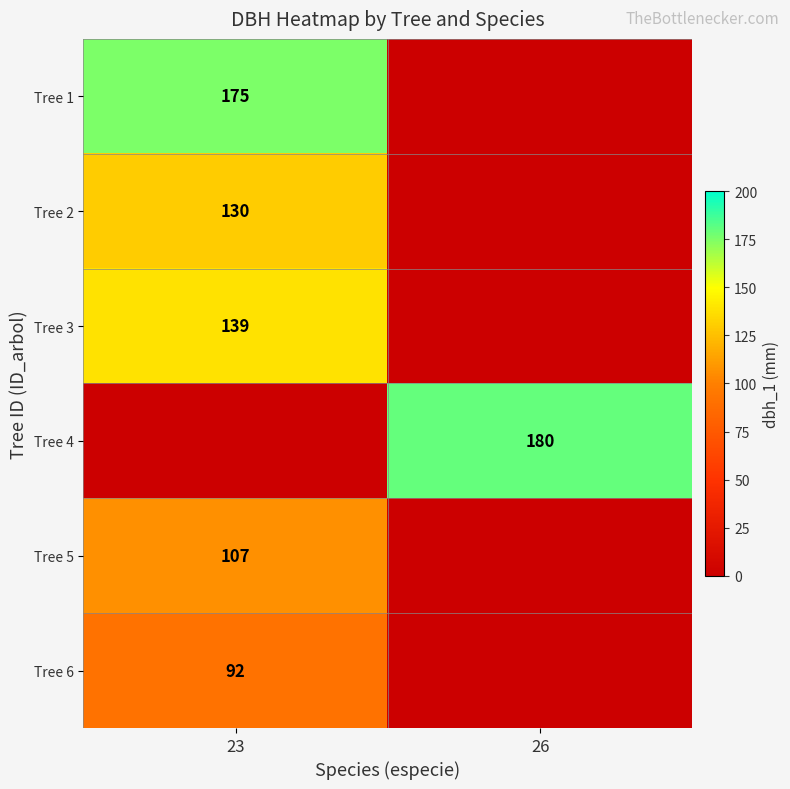

At which category is the sum across all series the highest?

23